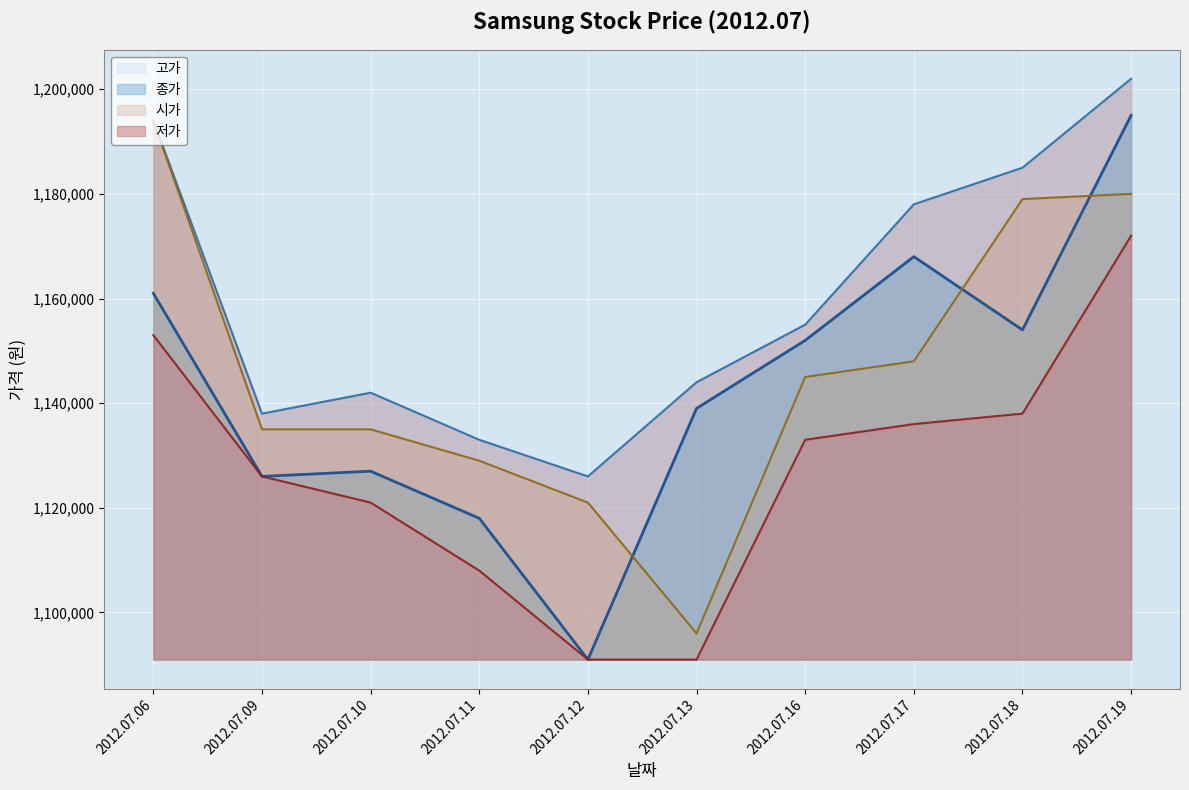

At how many categories does at least one series exceed 1170414?

4